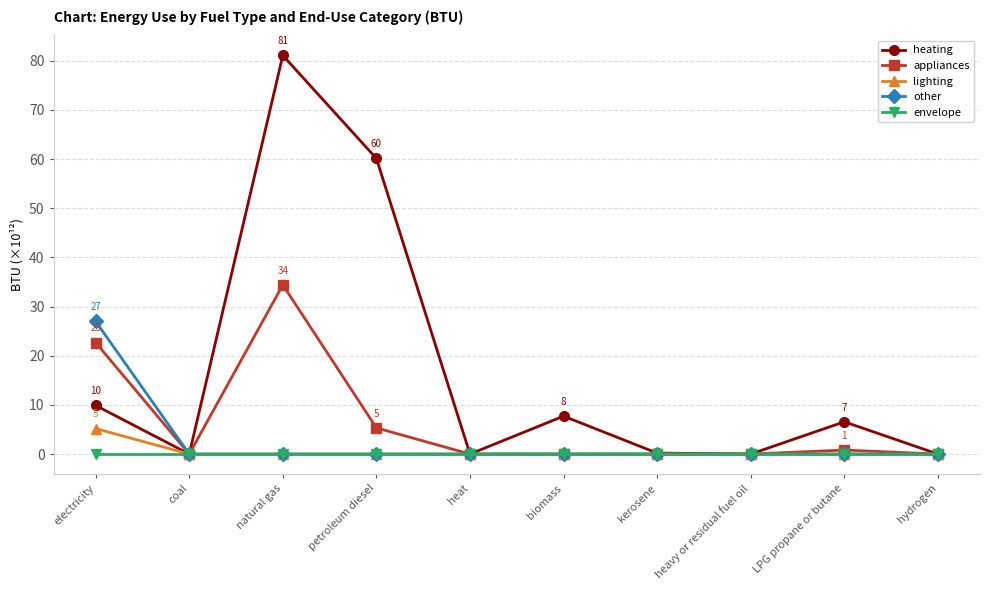

What is the difference between the heating values at coal and petroleum diesel?

60.1